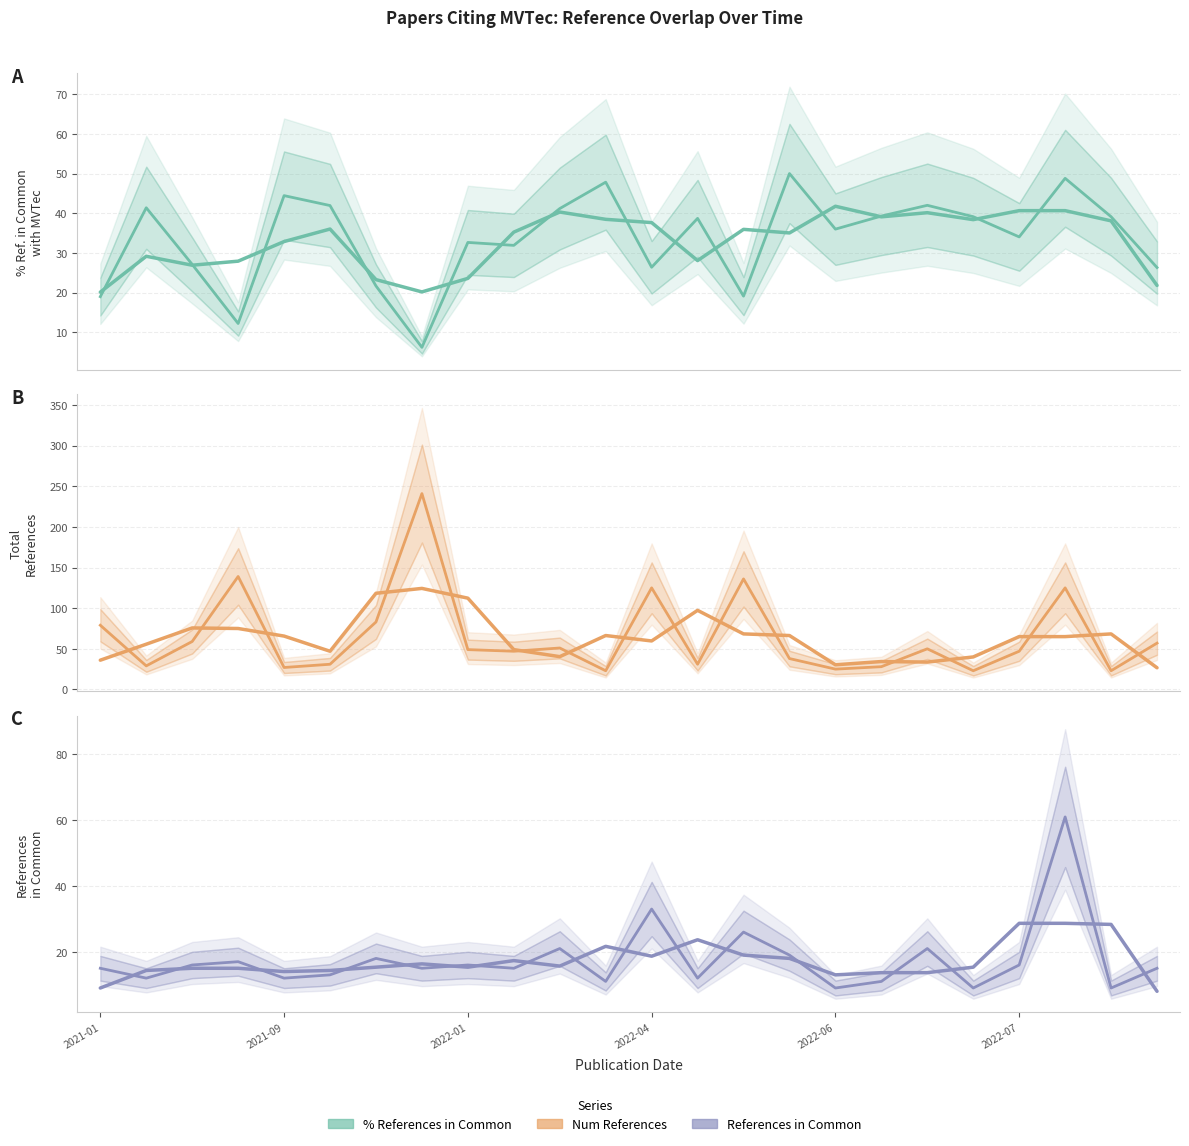

What is the difference between the maximum and minimum values in the % References in Common series?

43.8